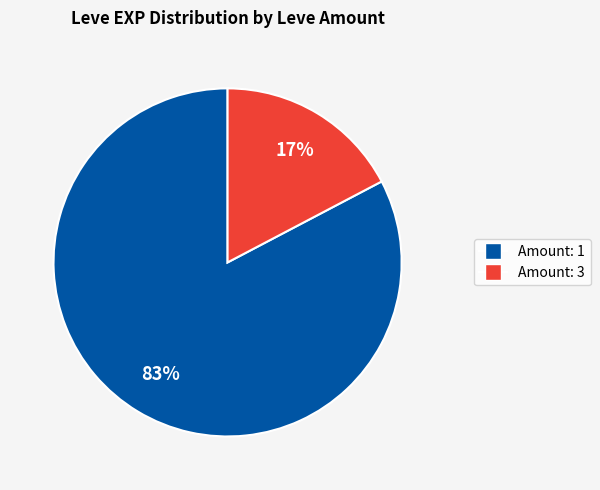

Is there a majority slice in this chart?

Yes